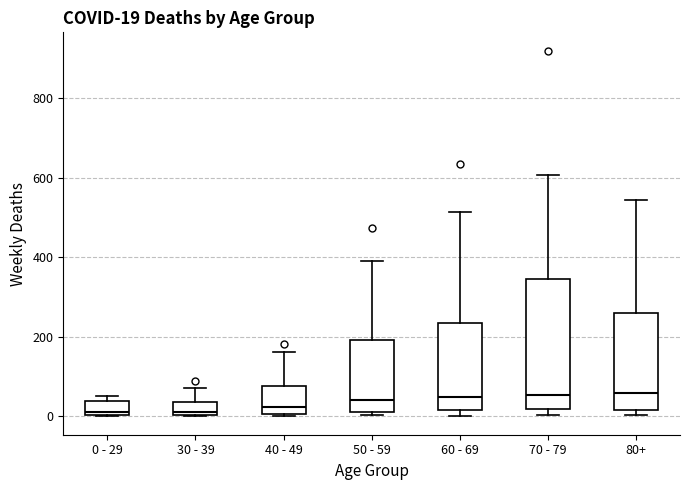

Comparing the boxes themselves (not the whiskers), which one is the tallest?

70 - 79